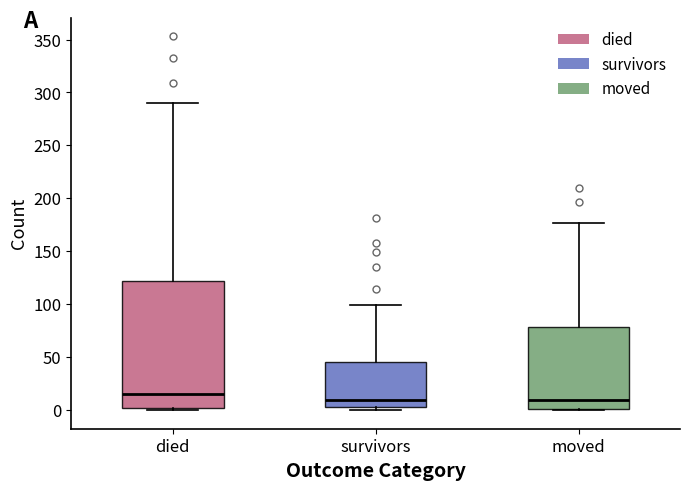

Reading left to right, transcribe this box plot: for each box, give where its median line is, the range the box spans, and where its two whiskers end, as read against the y-axis. The values are not printed on the chart, so give them approximately, as read against the axis.

died: median 15, box 0 to 120, whiskers 0 to 290
survivors: median 10, box 5 to 45, whiskers 0 to 100
moved: median 10, box 0 to 80, whiskers 0 to 175